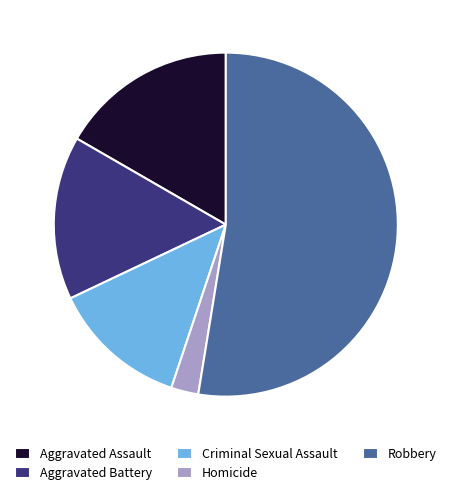

How many segments does this pie chart have?

5